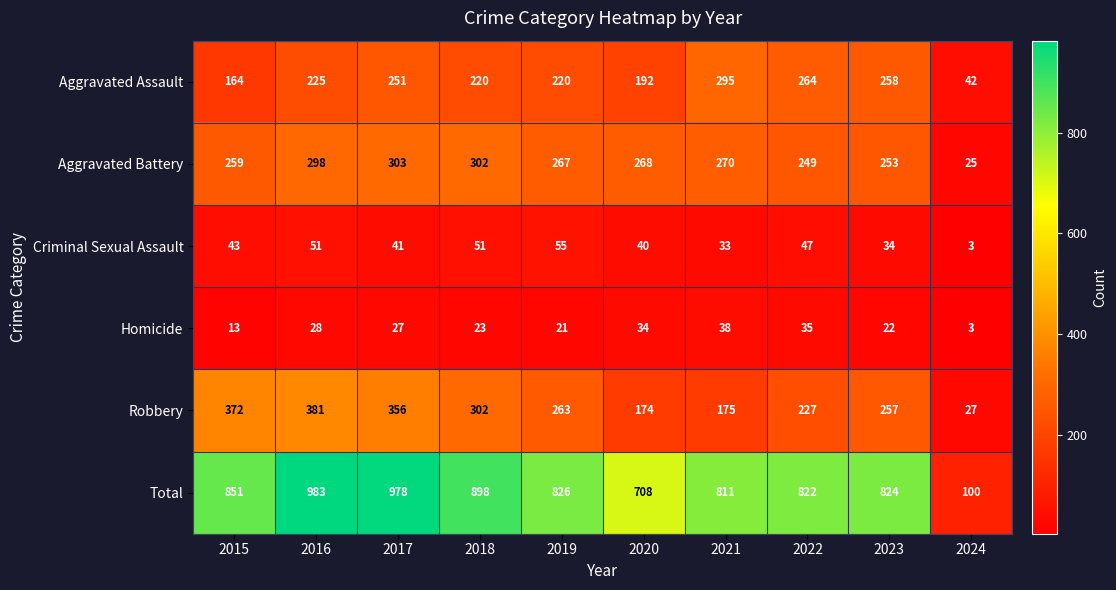

At which category is the sum across all series the highest?

2016